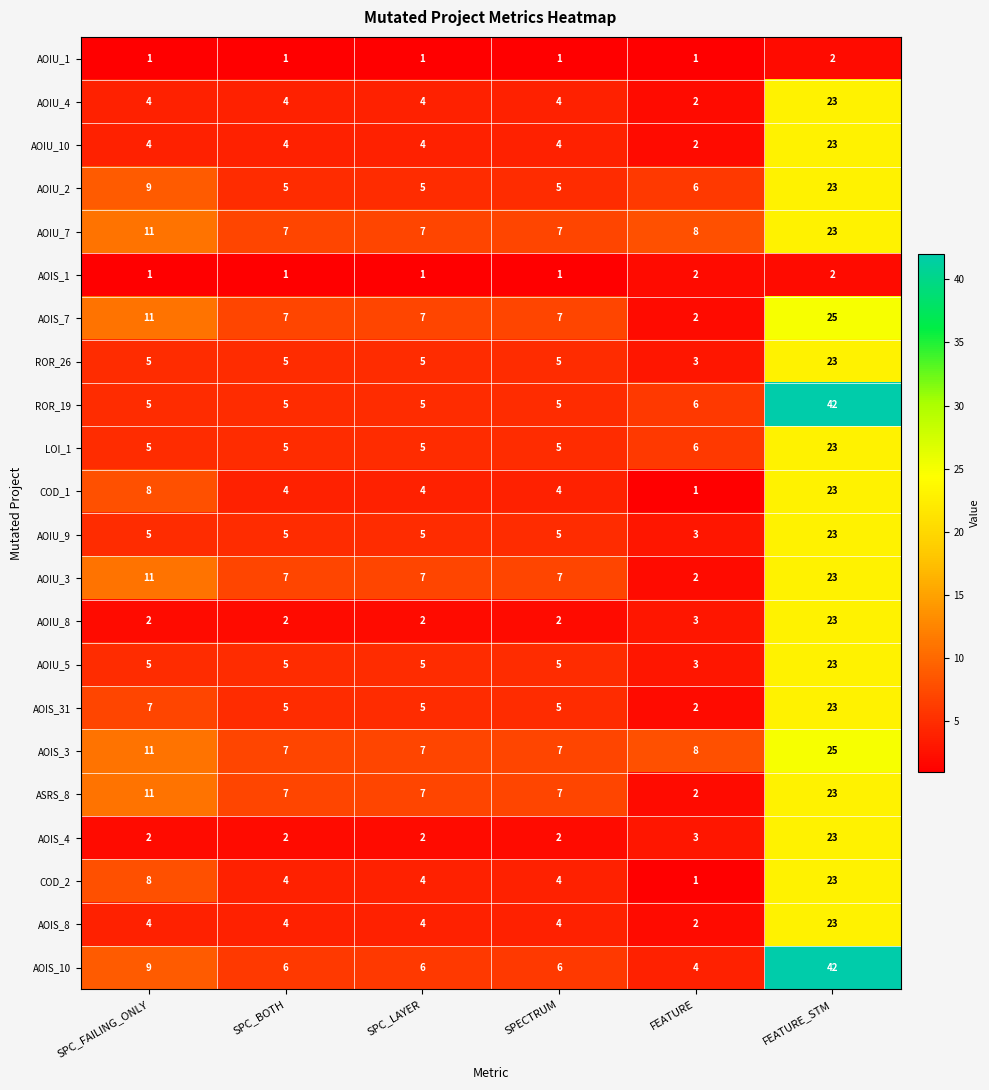

How many series are shown in this chart?

22